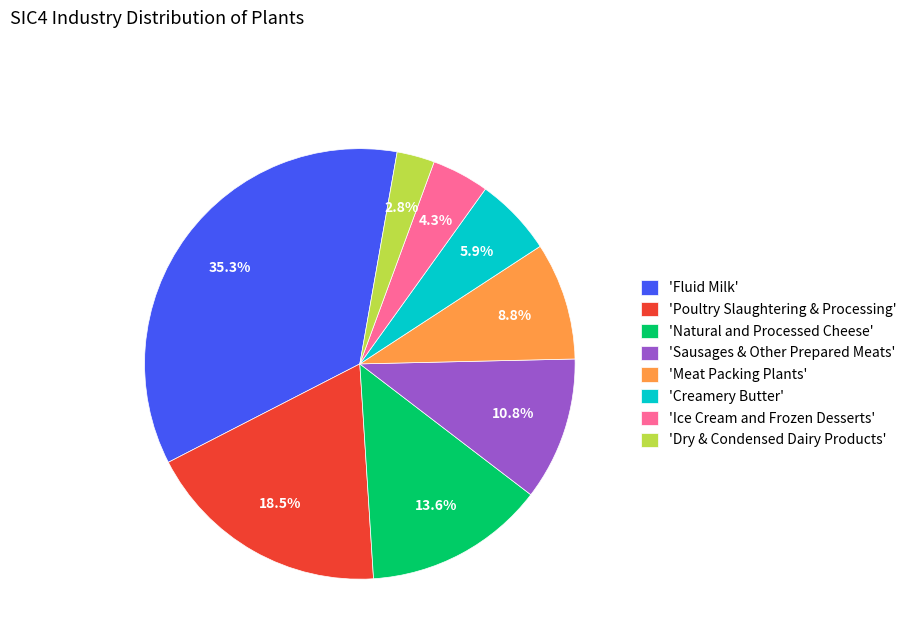

Which has a higher value, 'Ice Cream and Frozen Desserts' or 'Dry & Condensed Dairy Products'?

'Ice Cream and Frozen Desserts'